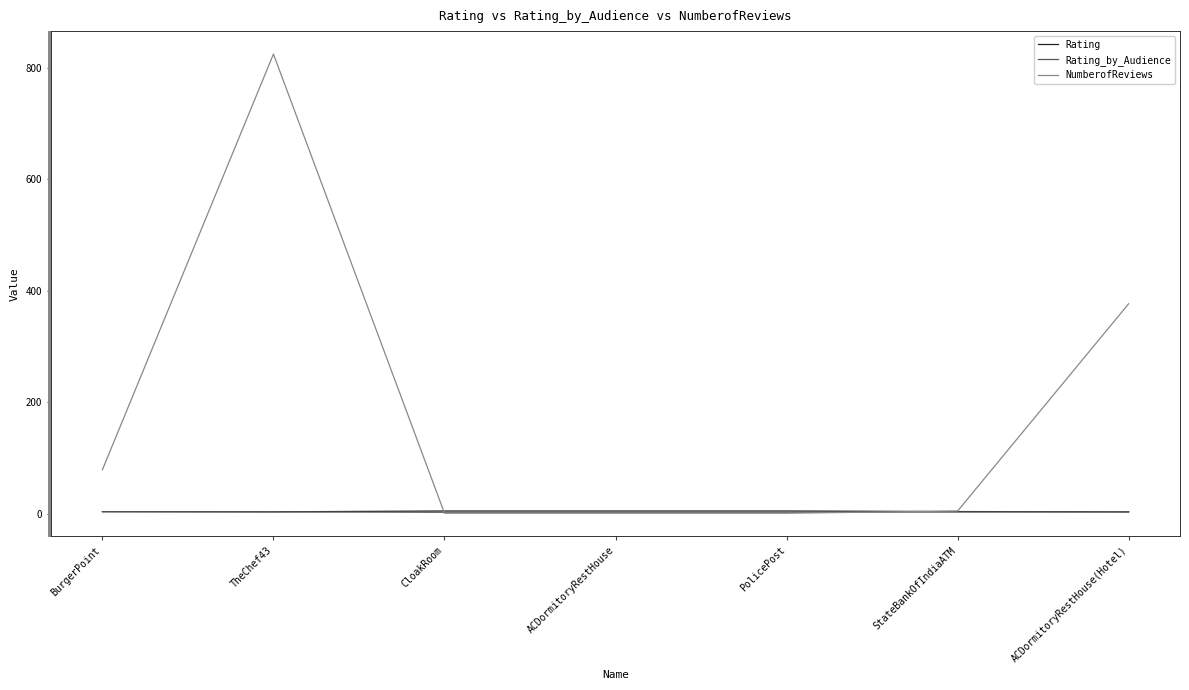

The Rating series shows 3.5 at TheChef43. True or false?

True